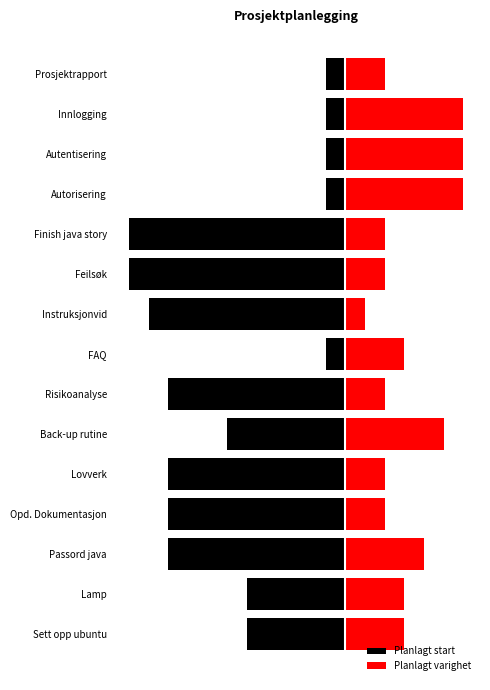

Reading left to right, extract all data points from this chart.

Planlagt start: -1	-1	-1	-1	-11	-11	-10	-1	-9	-6	-9	-9	-9	-5	-5
Planlagt varighet: 2	6	6	6	2	2	1	3	2	5	2	2	4	3	3